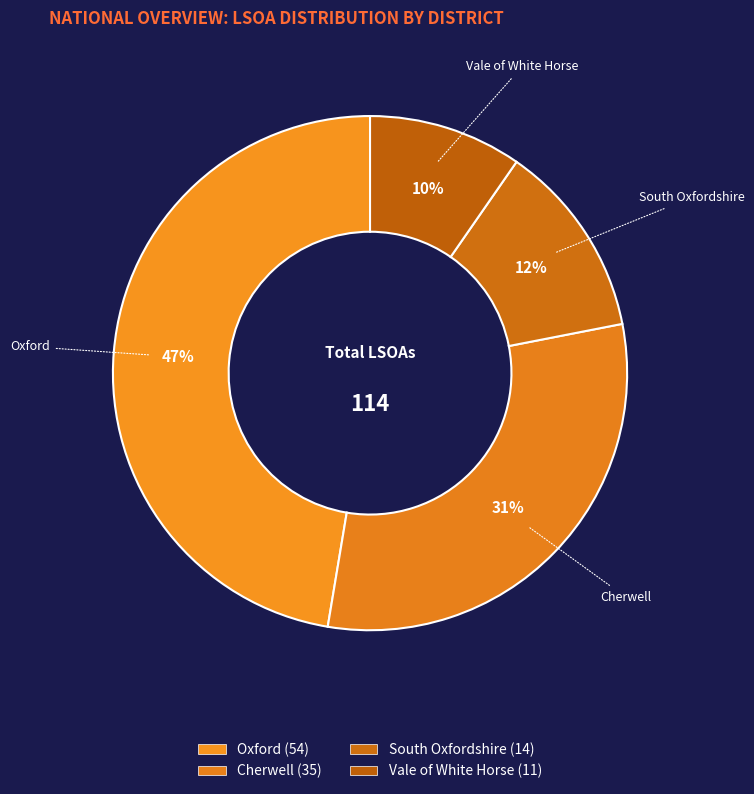

How many slices are in this pie chart?

4